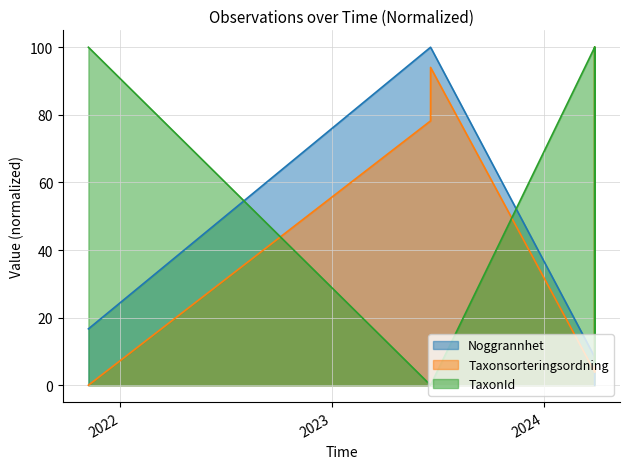

List the labels in order of TaxonId value, smallest first.

2023-06-20, 2023-06-20, 2024-03-29, 2021-11-07, 2021-11-07, 2024-03-29, 2024-03-29